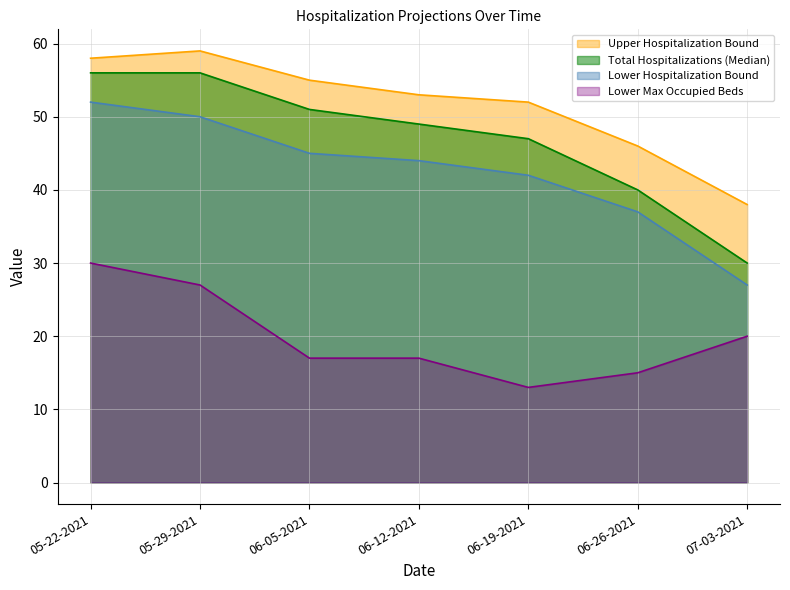

How many values in the Total Hospitalizations (Median) series exceed 49?

3